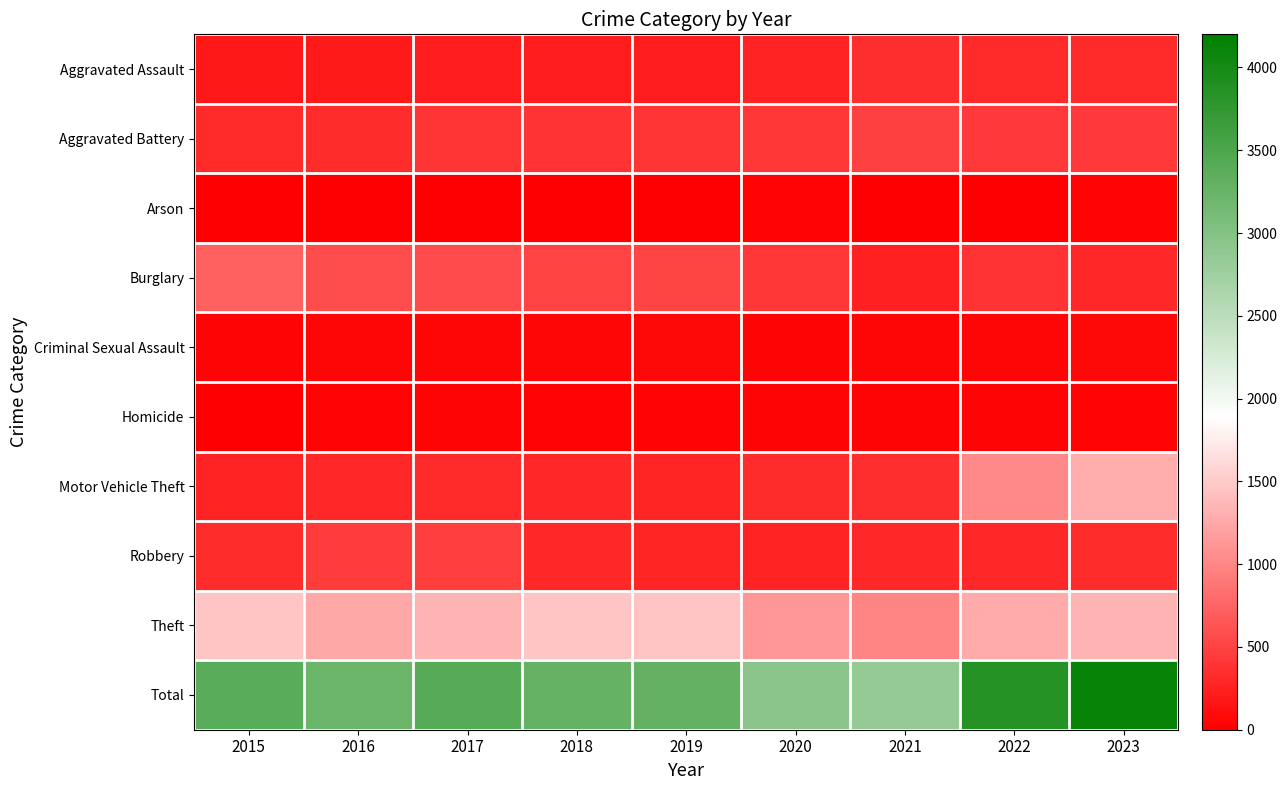

What is the spread (max minus min) of values at 2018?

3265